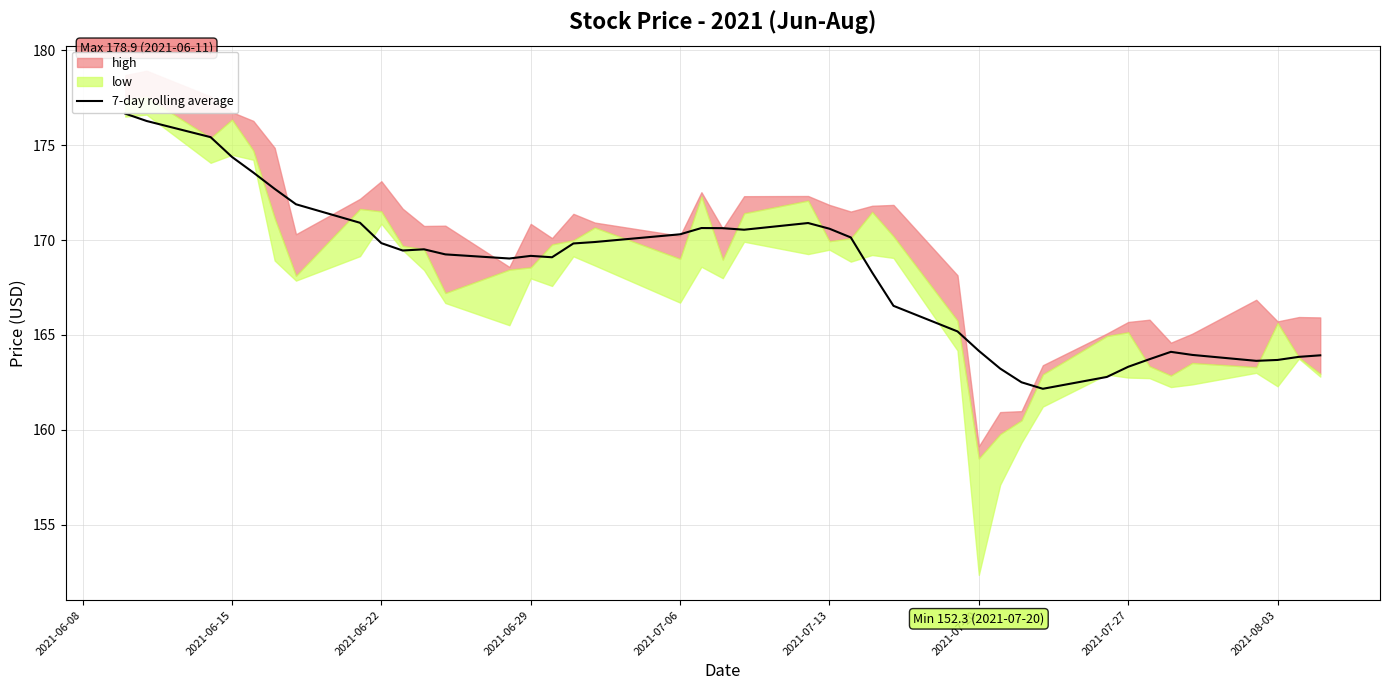

Is it true that 7-day rolling average equals 170.6 at 2021-07-13?

True